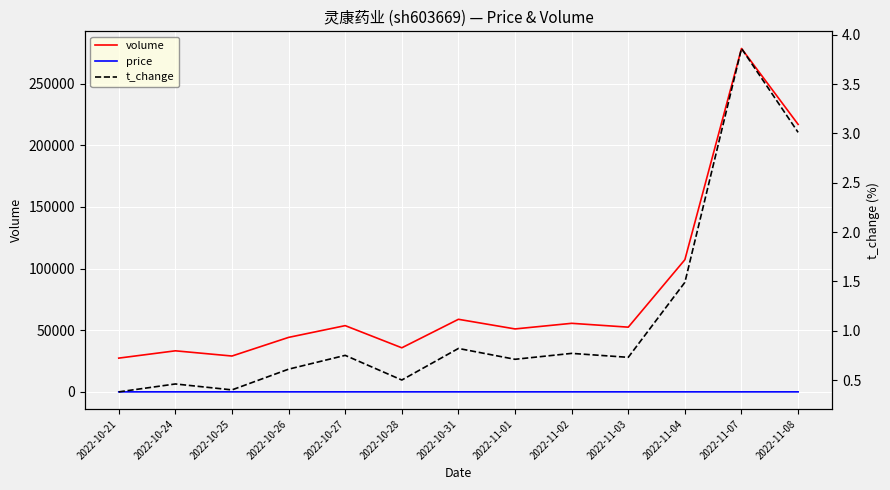

What is the total value across all series at 2022-10-31?

58887.2